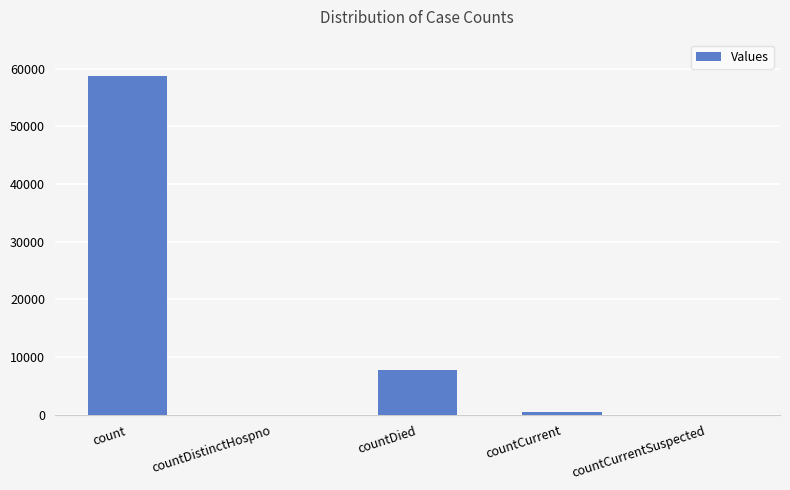

Where does the data first go above 494?

count